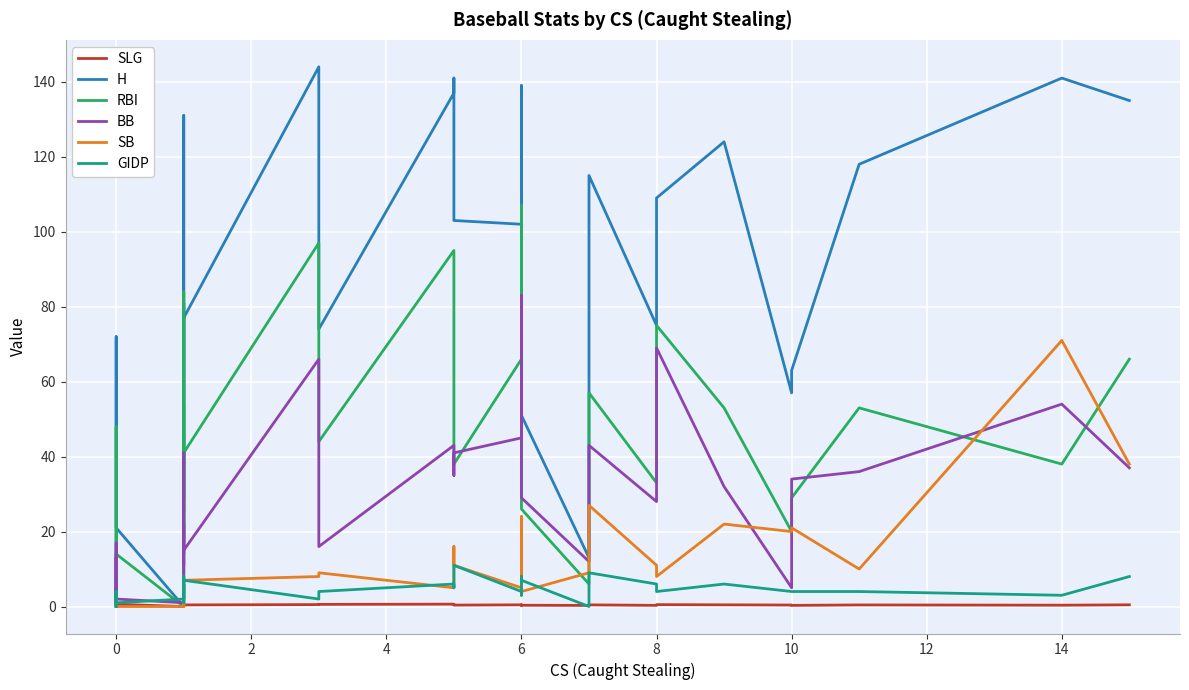

Which series has the largest range (max minus min)?

H